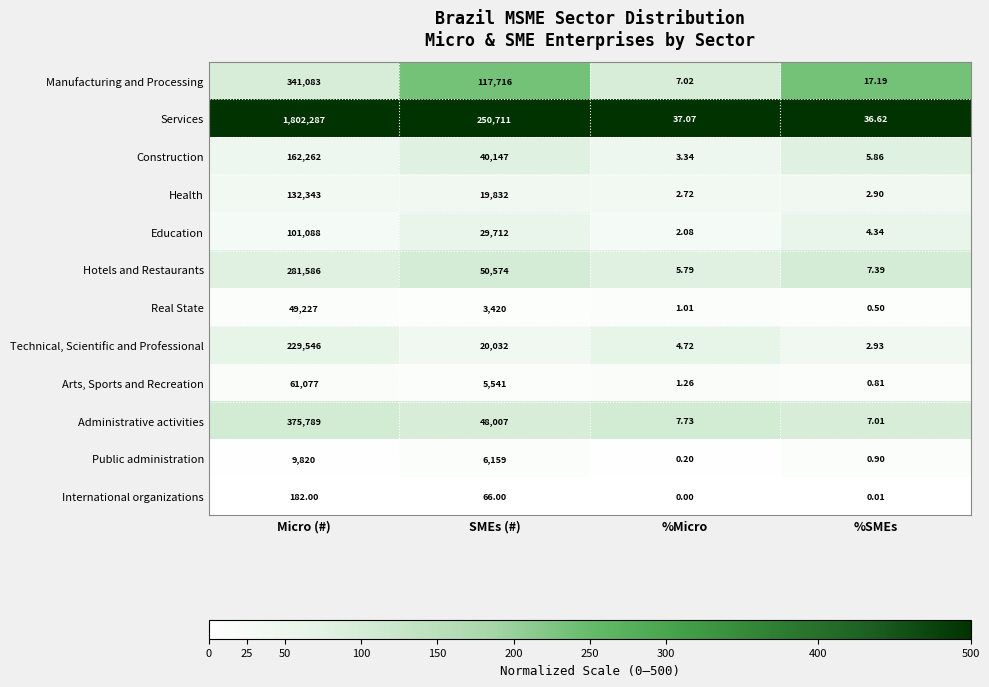

Between Micro (#) and %Micro, which series saw the biggest shift?

Services